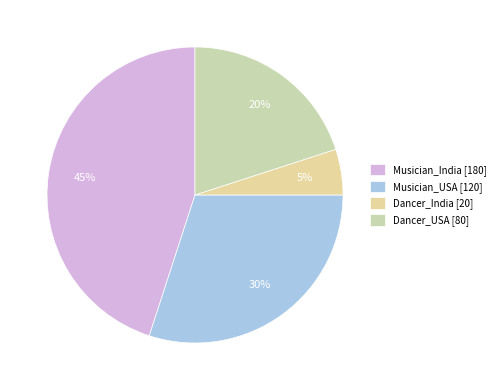

To the nearest percent, what is the difference between the Musician_USA and Musician_India slice percentages?

15%